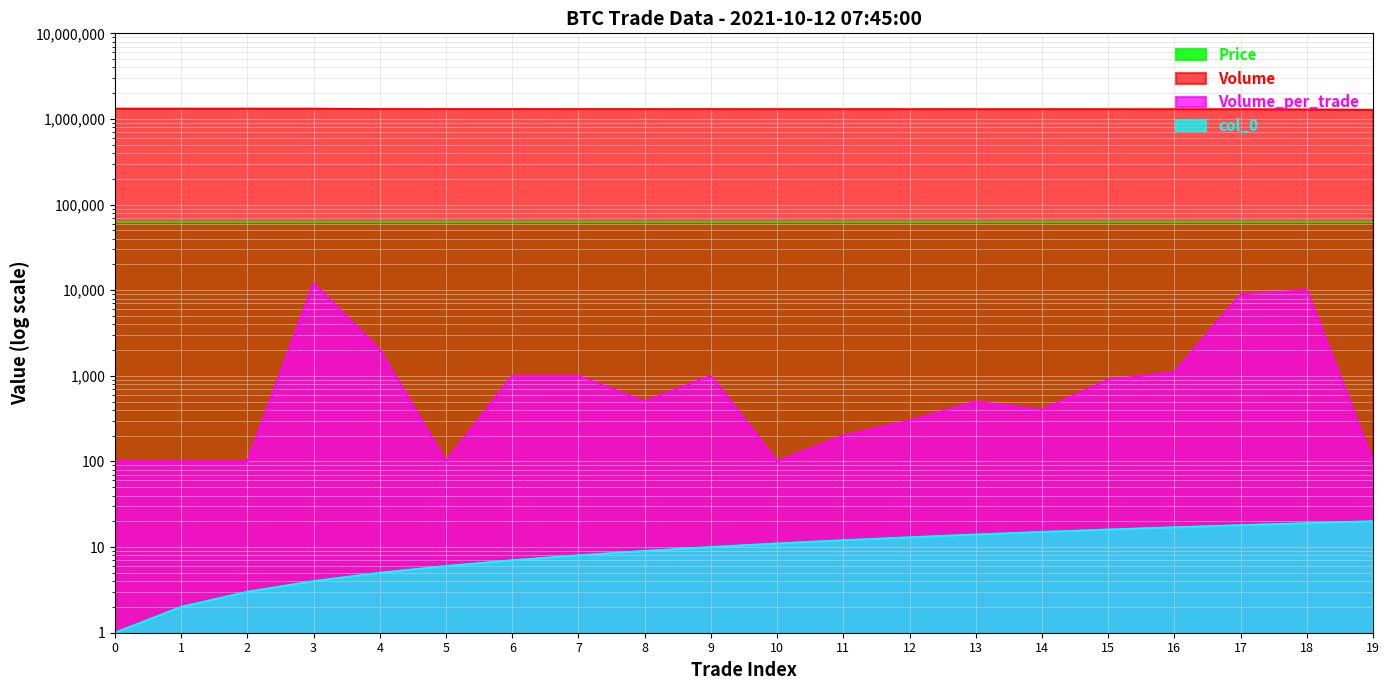

At how many categories does at least one series exceed 1157720?

20